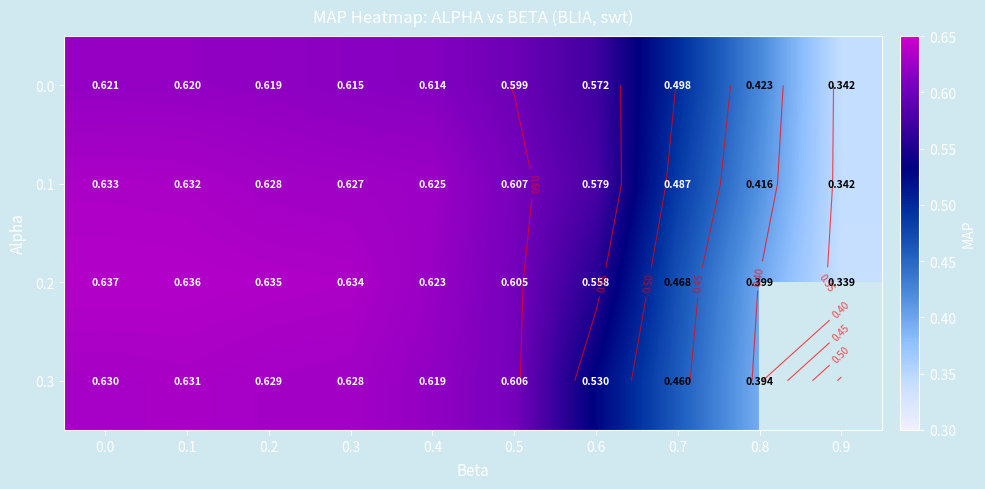

What is the approximate value of 0.3 at 0.5?

0.6